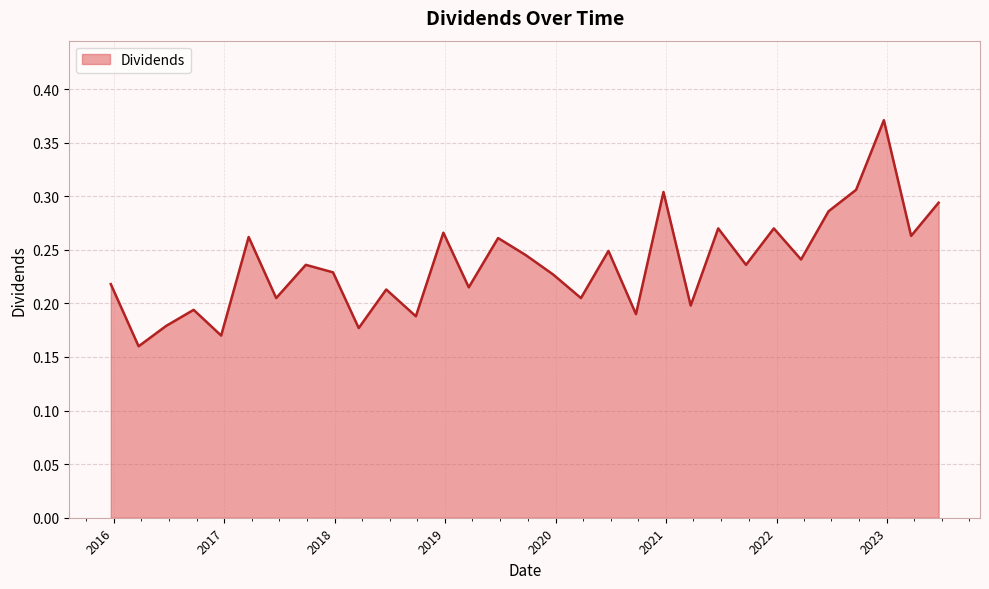

How many distinct data groups are displayed?

1